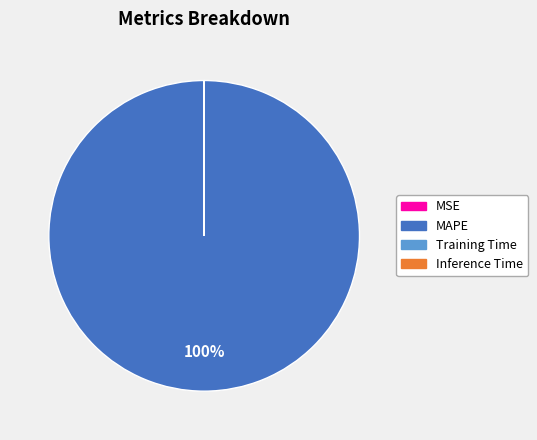

The MAPE slice represents 100% of the pie. True or false?

True